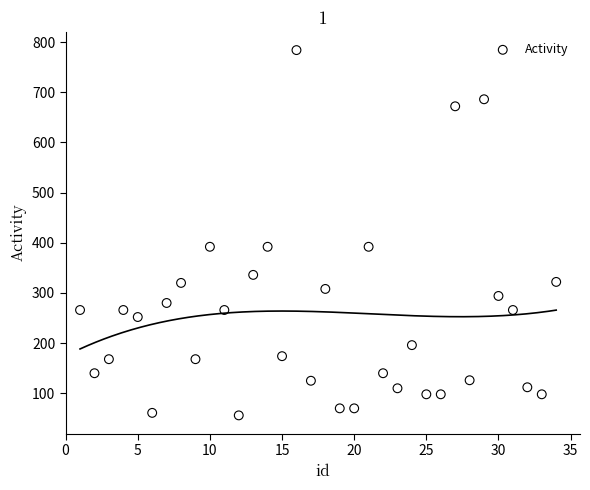

What is the range of Y values (max minus min)?

728